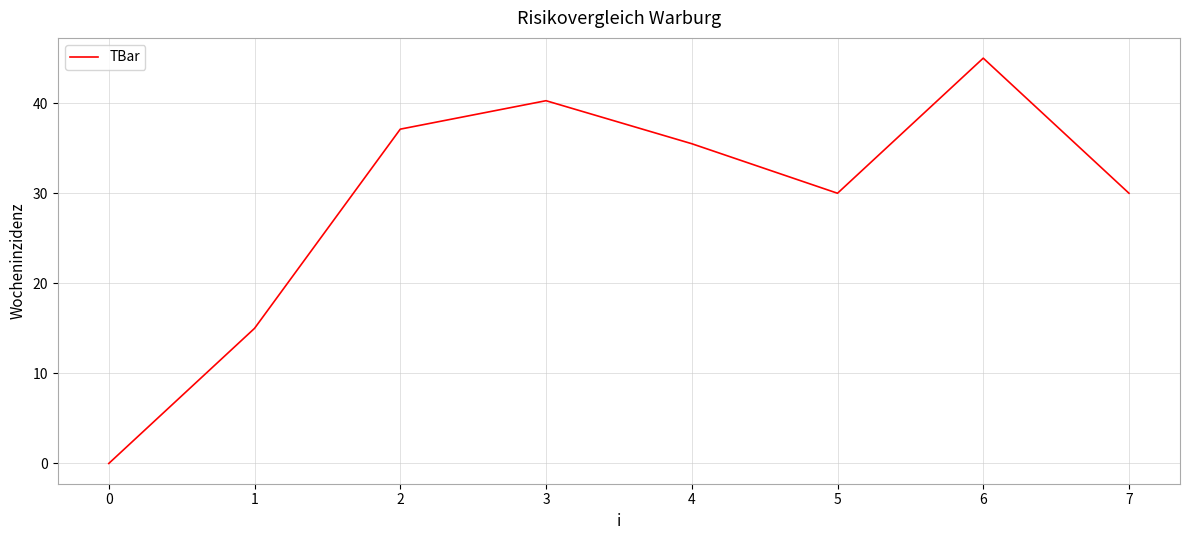

What is the maximum value shown in the chart?

45.0